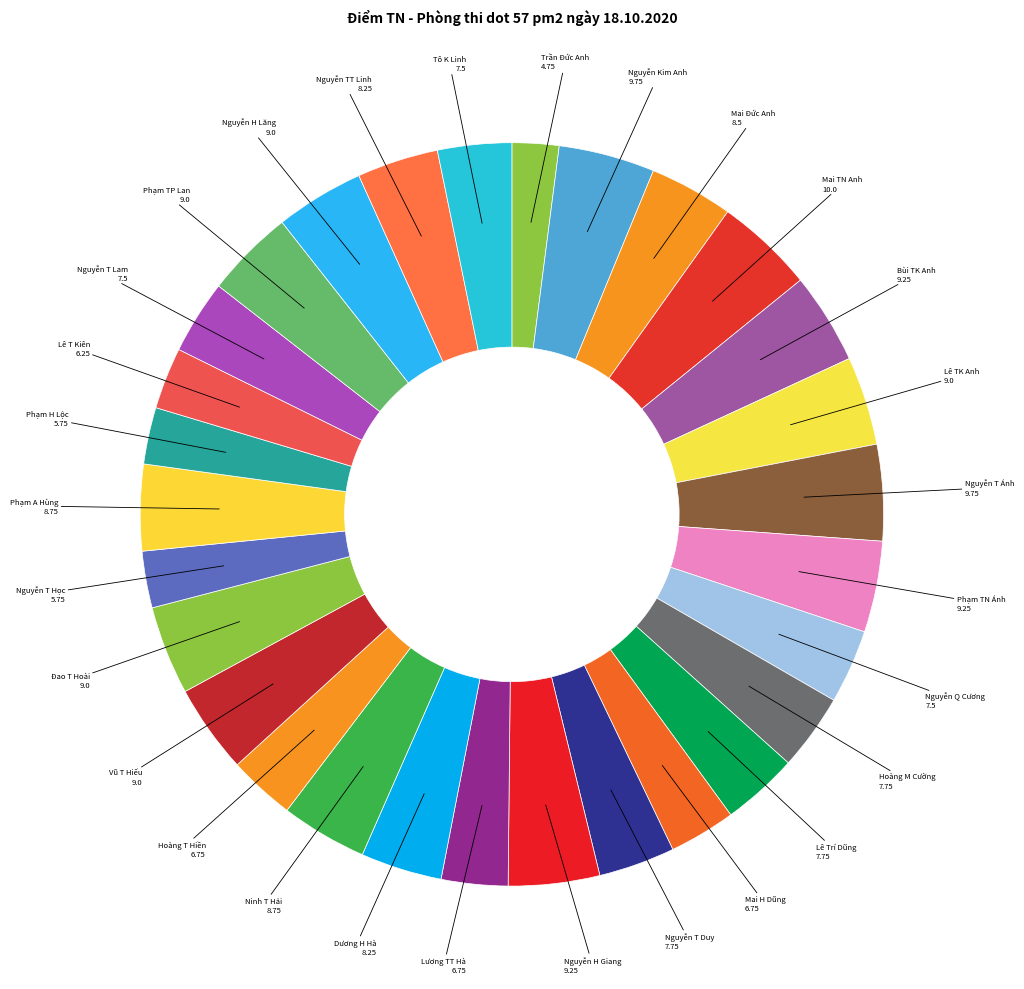

How many slices are in this pie chart?

29